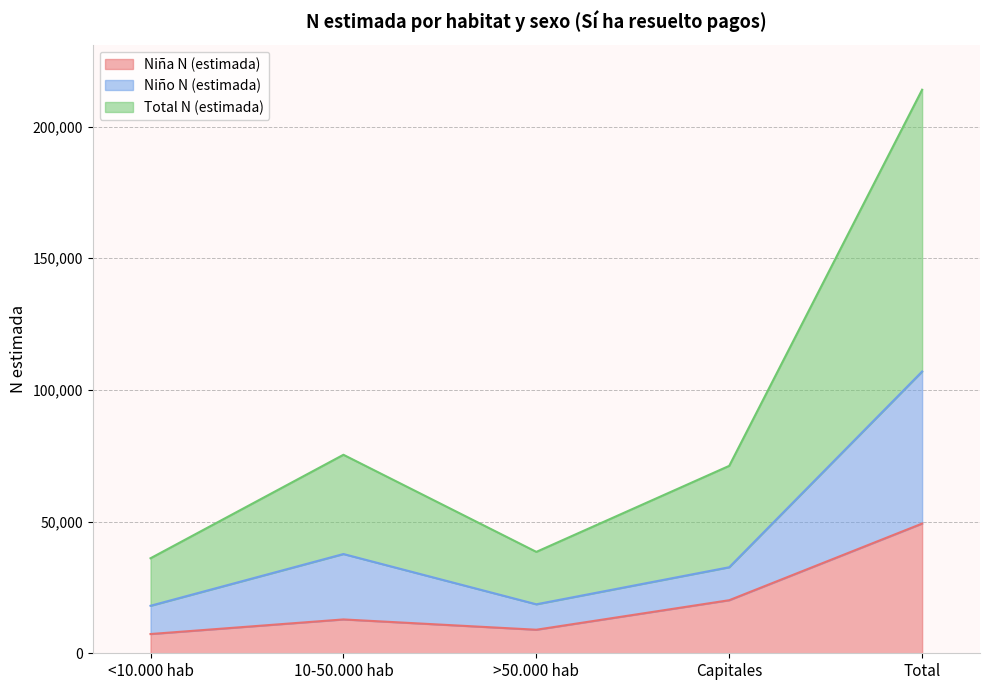

How many distinct data groups are displayed?

3